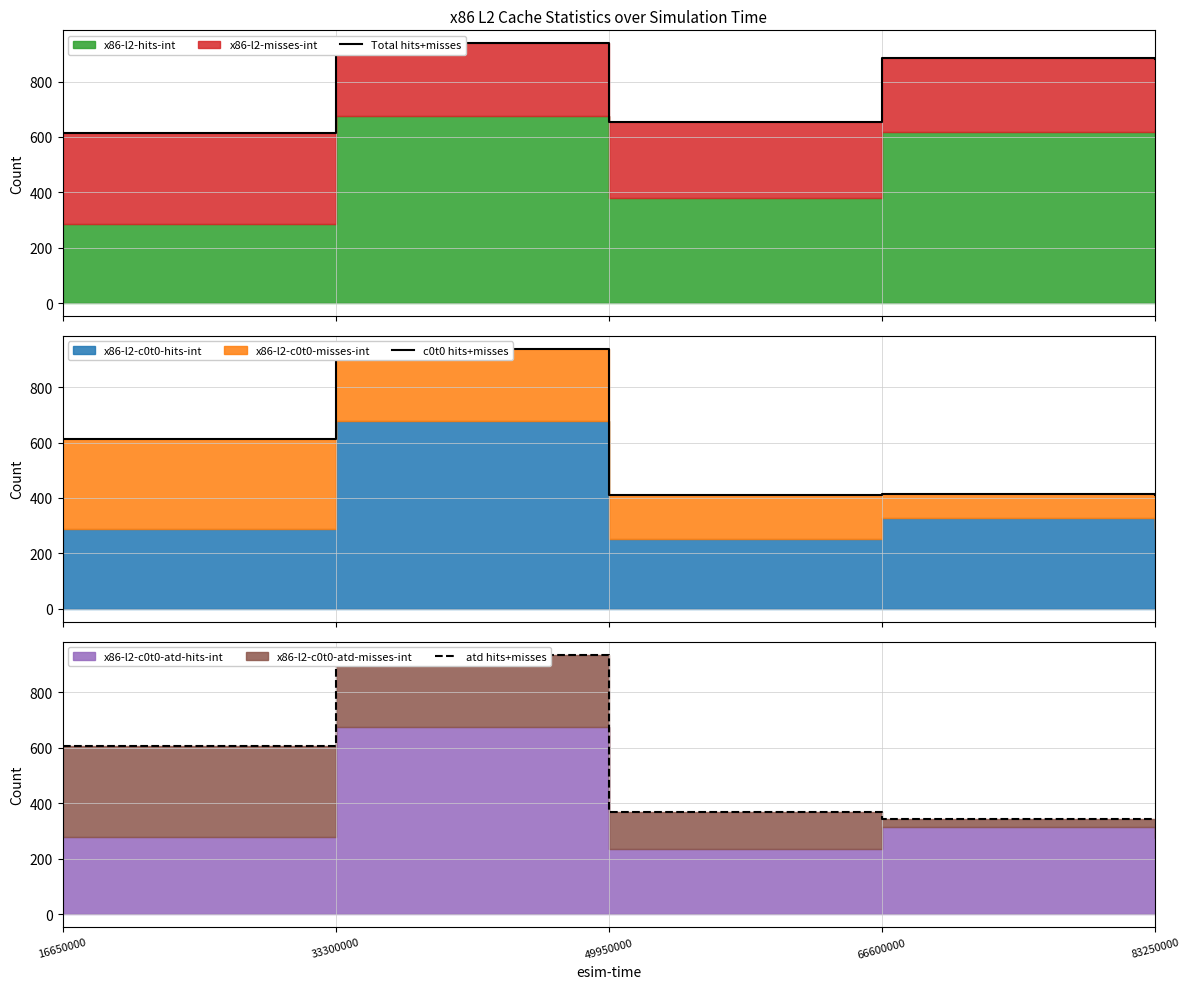

Reading left to right, extract all data points from this chart.

Total hits+misses: 613	938	655	886	882
c0t0 hits+misses: 613	938	409	415	411
atd hits+misses: 606	935	369	343	344